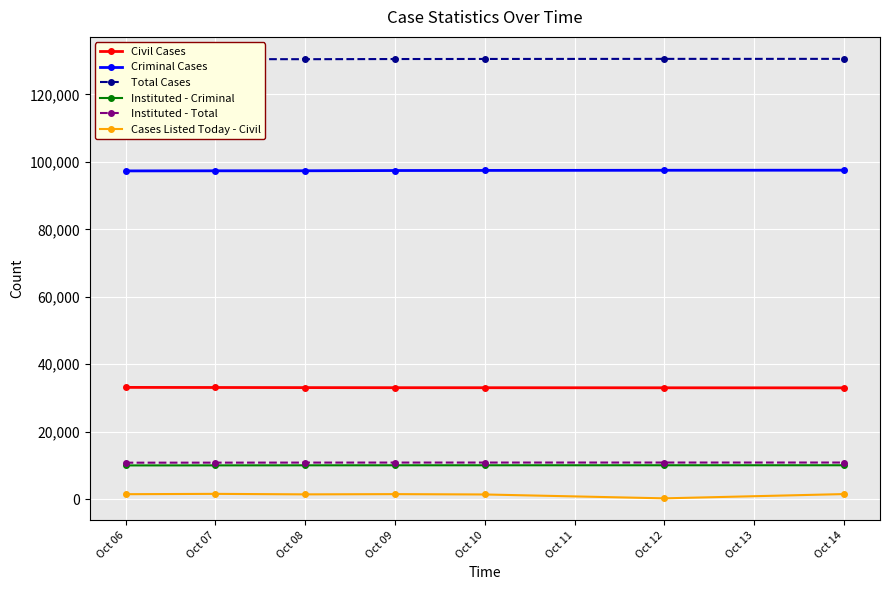

How many categories are shown in the chart?

7